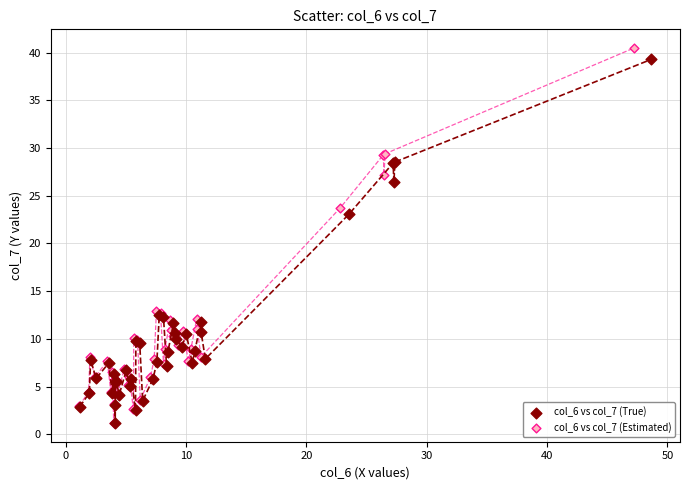

What are all the series names shown in the legend?

col_6 vs col_7 (True), col_6 vs col_7 (Estimated)